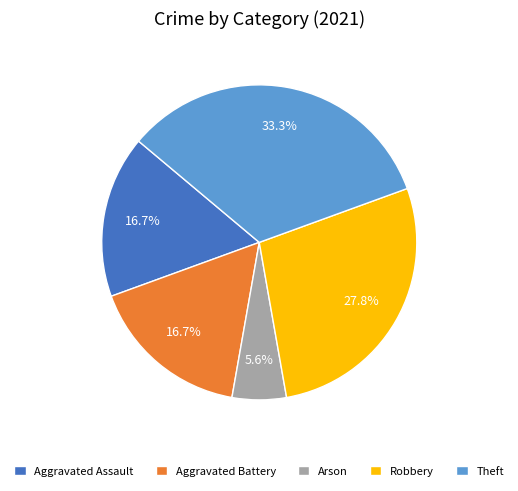

How many slices are in this pie chart?

5